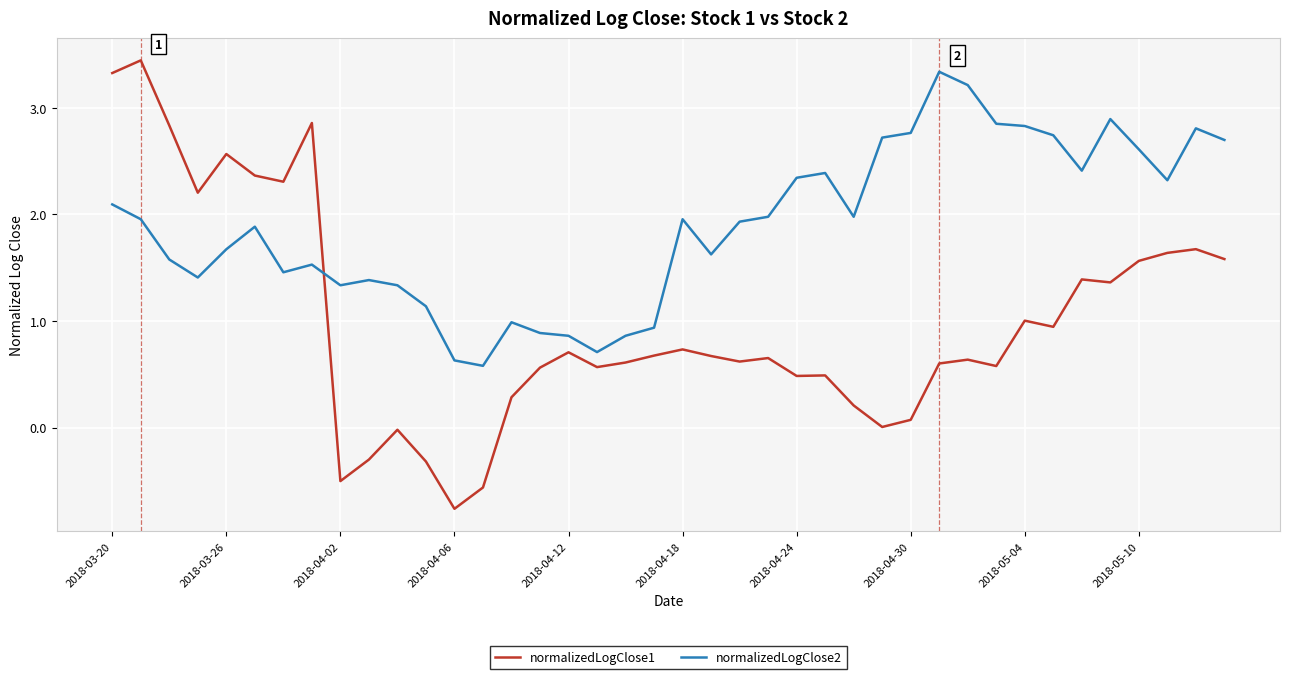

What is the maximum value shown in the chart?

3.4